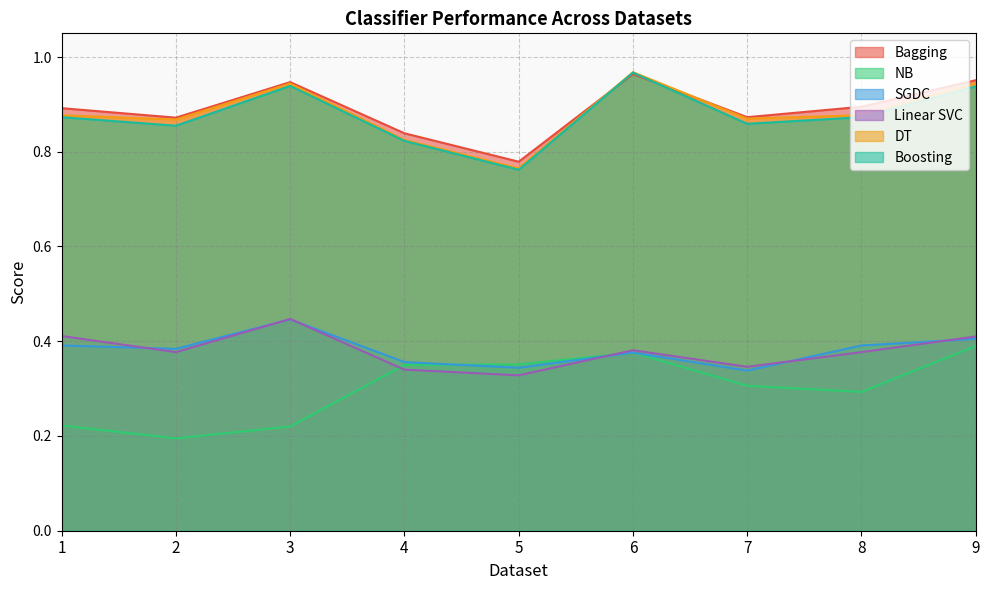

Does the chart have visible grid lines?

Yes